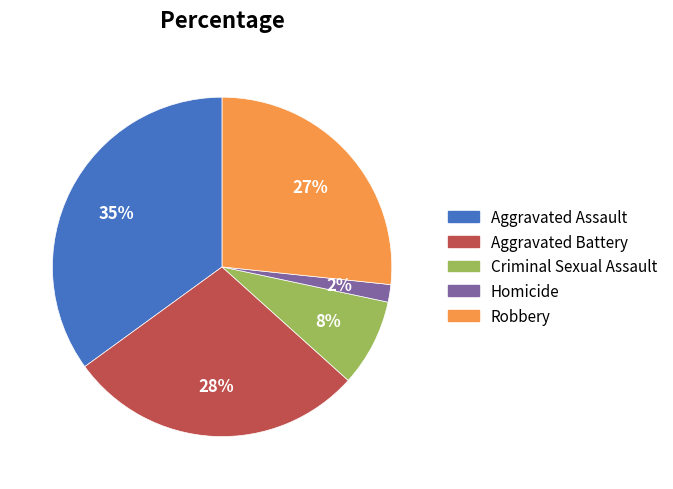

Rank the categories by value from highest to lowest.

Aggravated Assault, Aggravated Battery, Robbery, Criminal Sexual Assault, Homicide